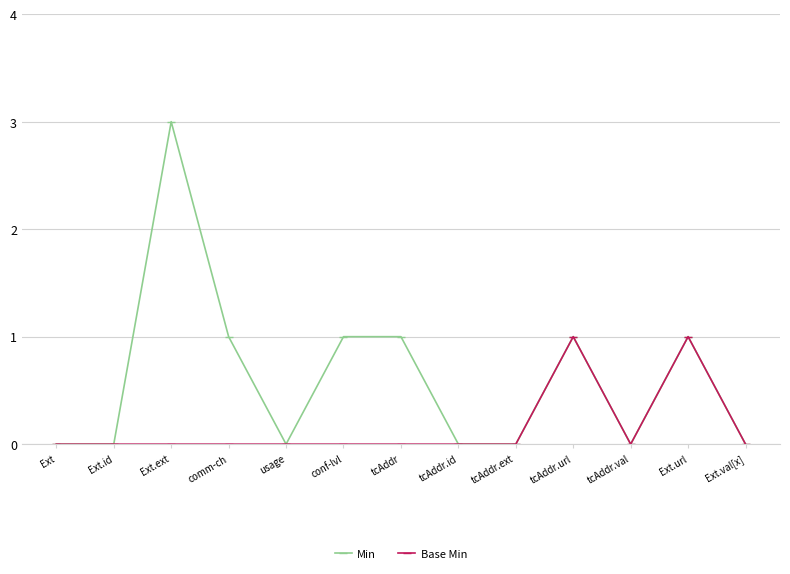

Rank the series by their maximum value, from lowest to highest.

Base Min, Min